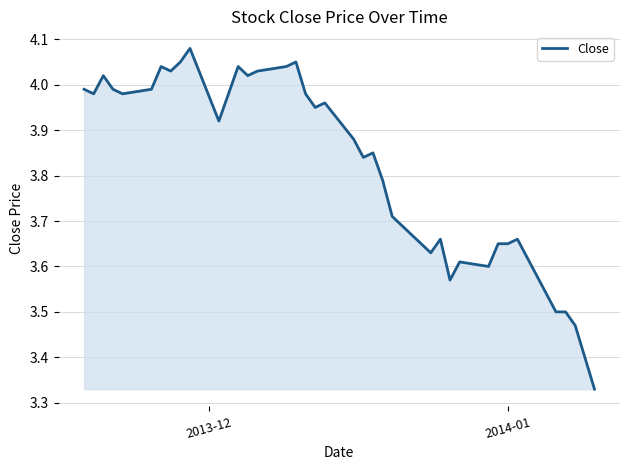

What is the sum of all values?

152.7